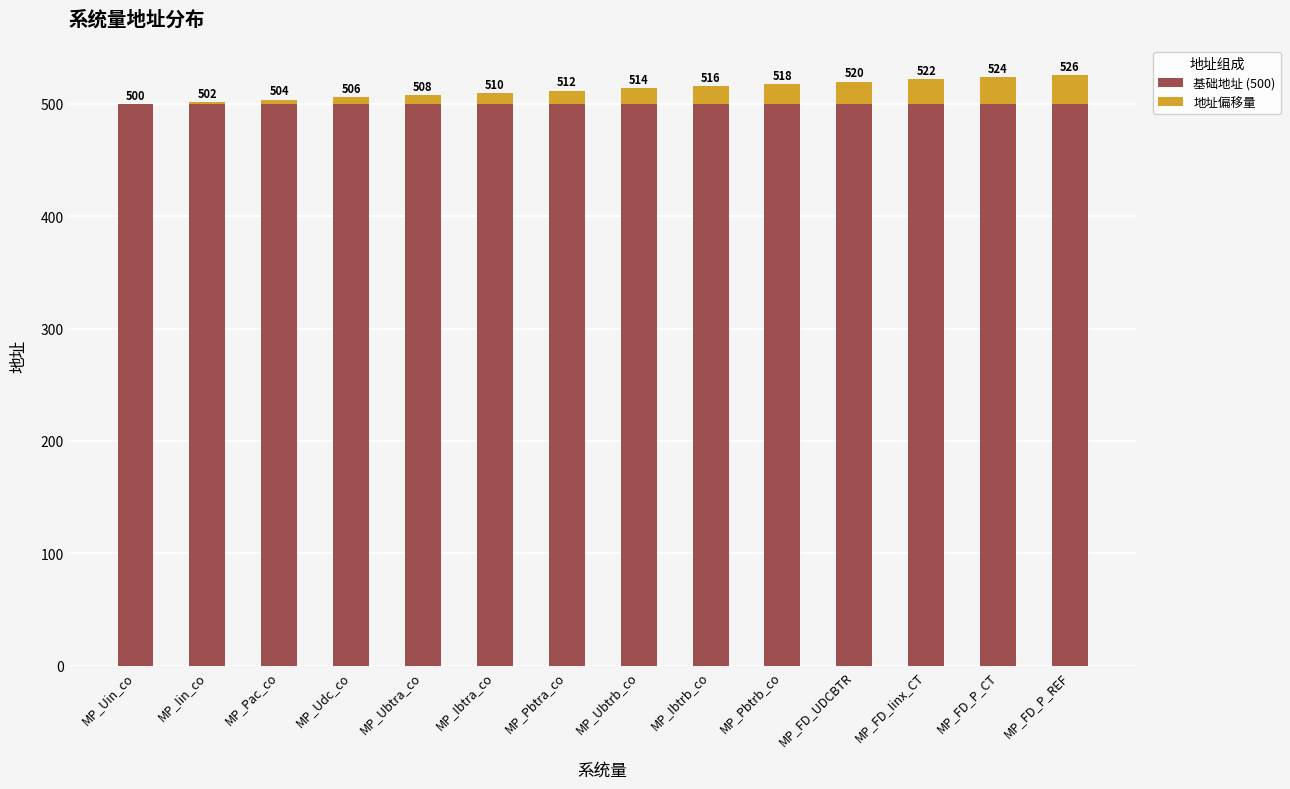

Are the bars grouped side by side (vs. stacked)?

No